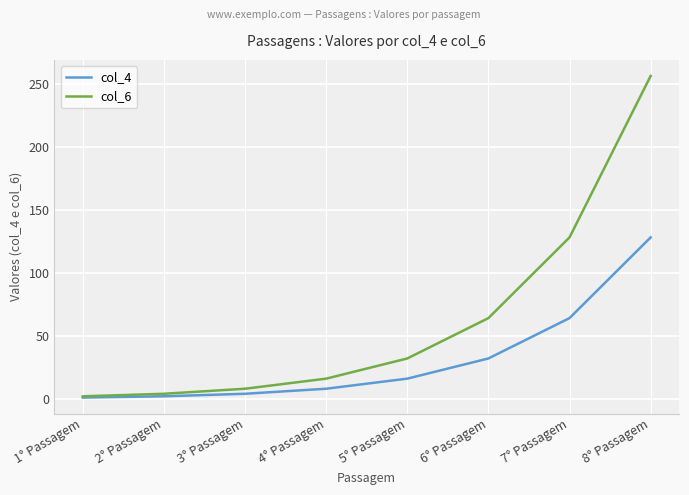

The value of col_4 at 2° Passagem is 2. True or false?

True